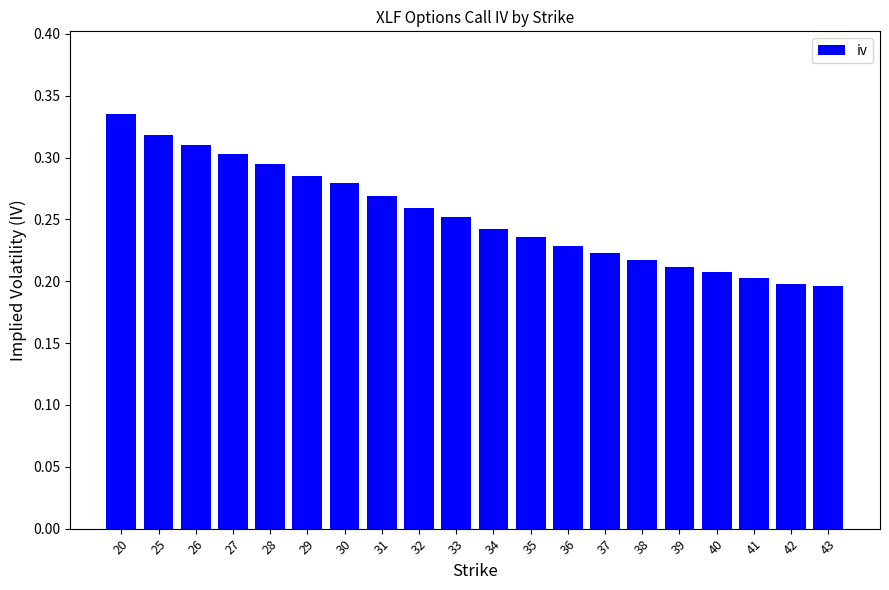

What is the sum of all values?

5.1